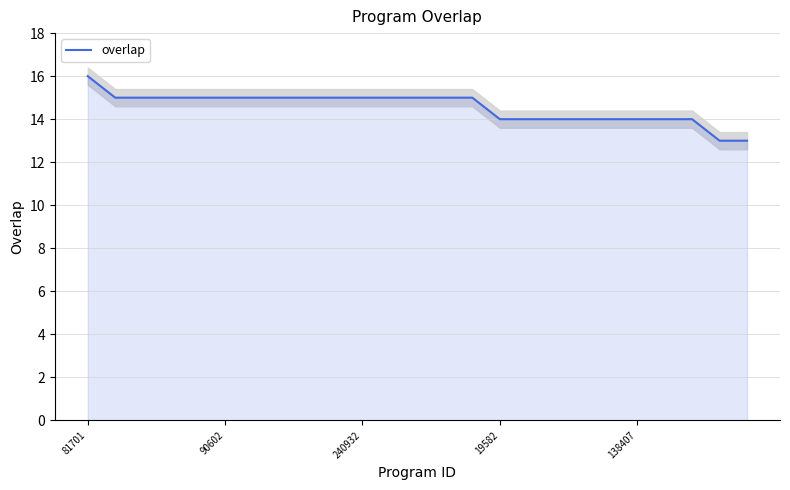

How many values are below 15?

10